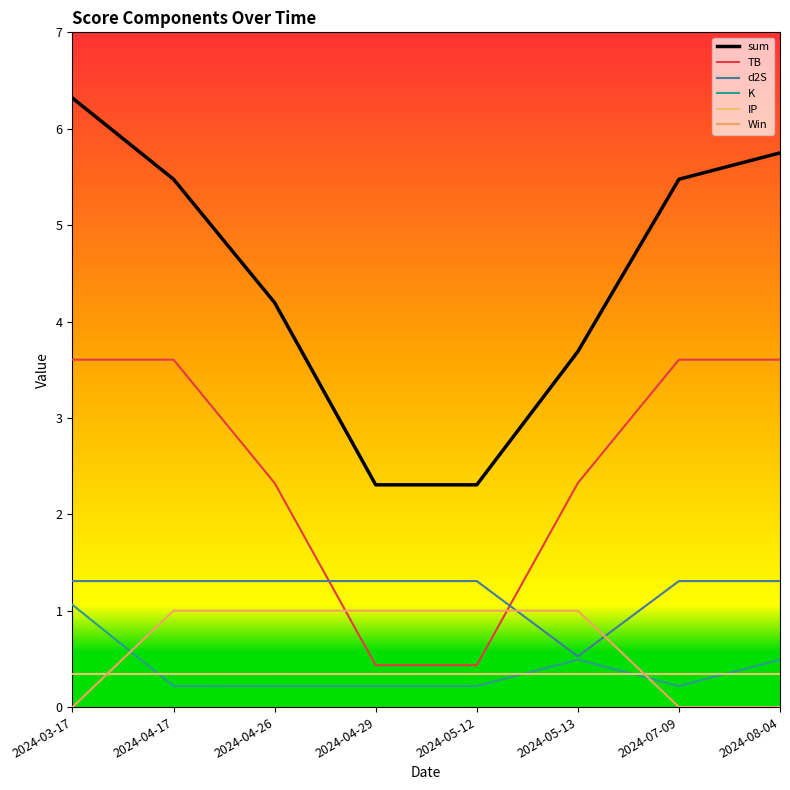

The sum series shows 4.2 at 2024-04-26. True or false?

True